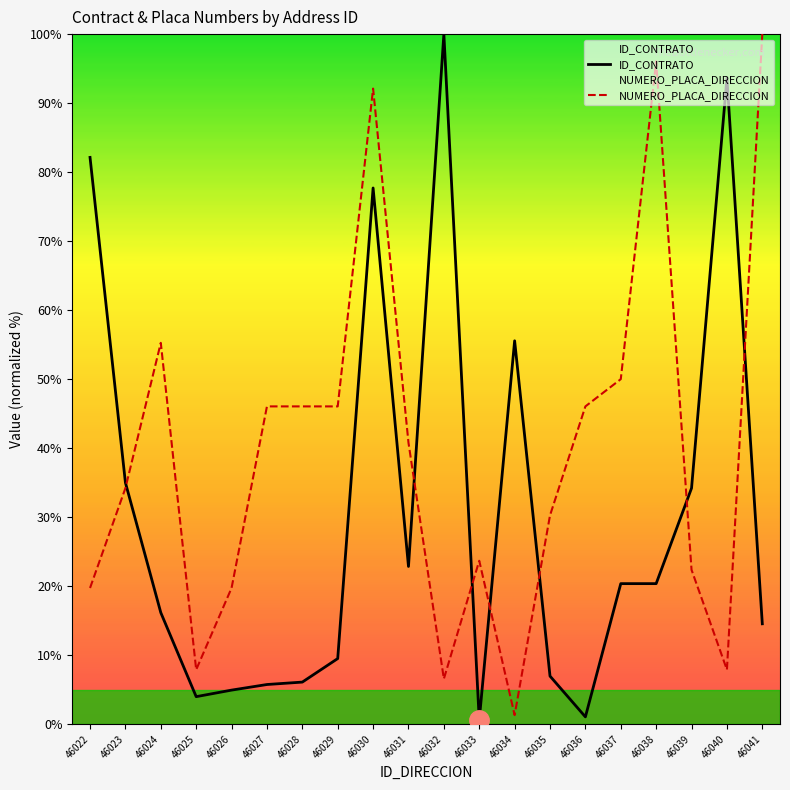

What is the spread (max minus min) of values at 46033?

23.1